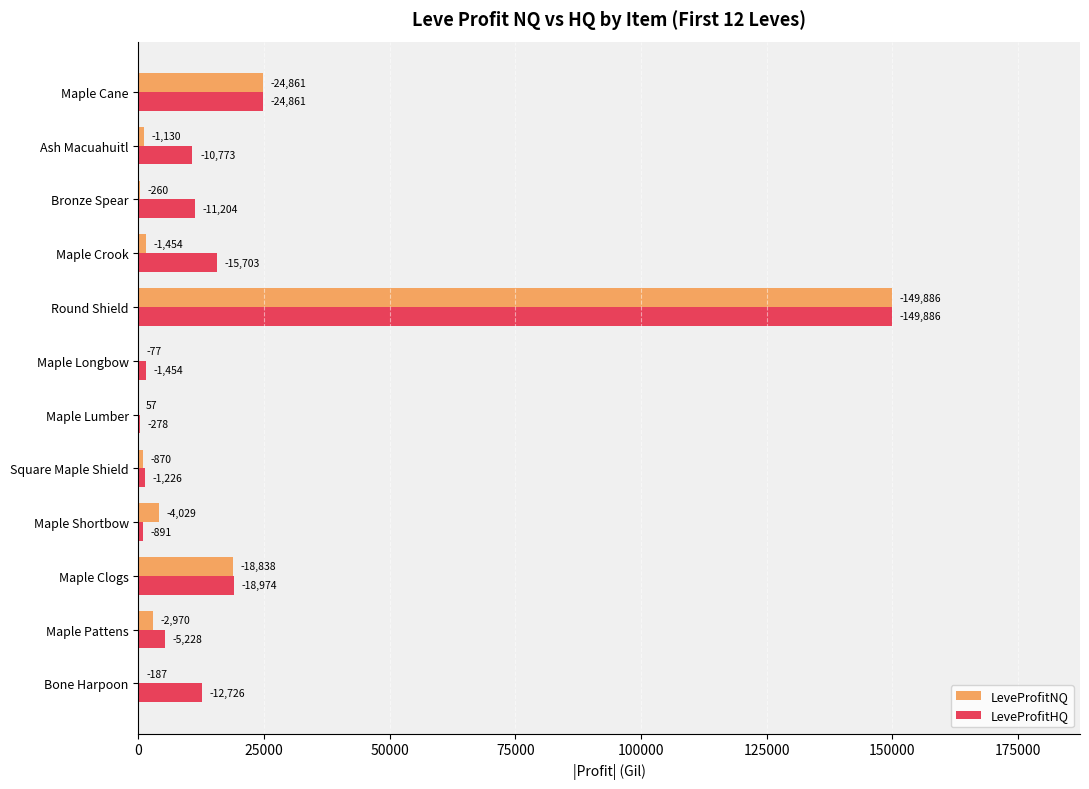

What are all the series names shown in the legend?

LeveProfitNQ, LeveProfitHQ